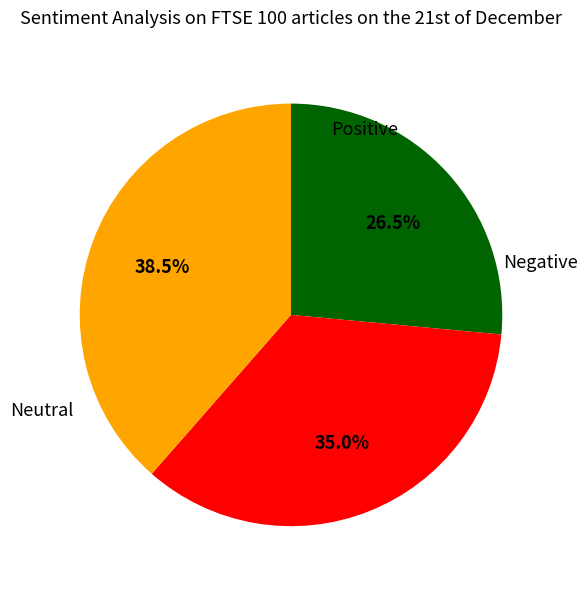

How many slices are in this pie chart?

3